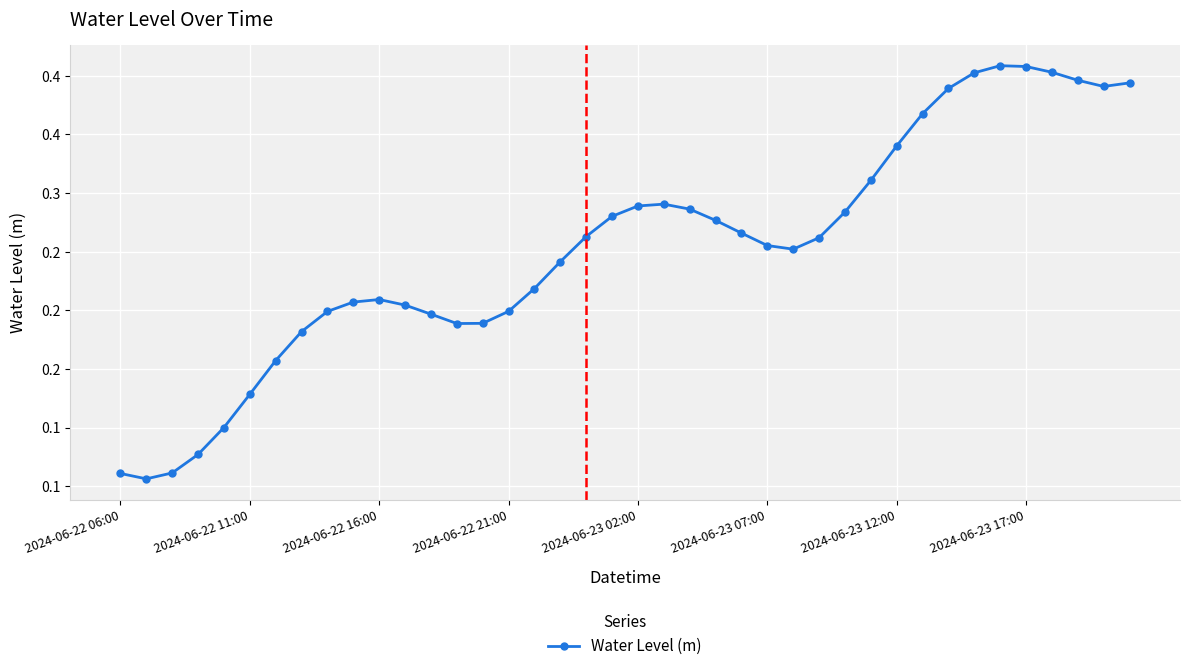

Reading left to right, what are all the values shown in this chart?

0.1	0.1	0.1	0.1	0.1	0.1	0.2	0.2	0.2	0.2	0.2	0.2	0.2	0.2	0.2	0.2	0.2	0.2	0.3	0.3	0.3	0.3	0.3	0.3	0.3	0.3	0.3	0.3	0.3	0.3	0.3	0.4	0.4	0.4	0.4	0.4	0.4	0.4	0.4	0.4